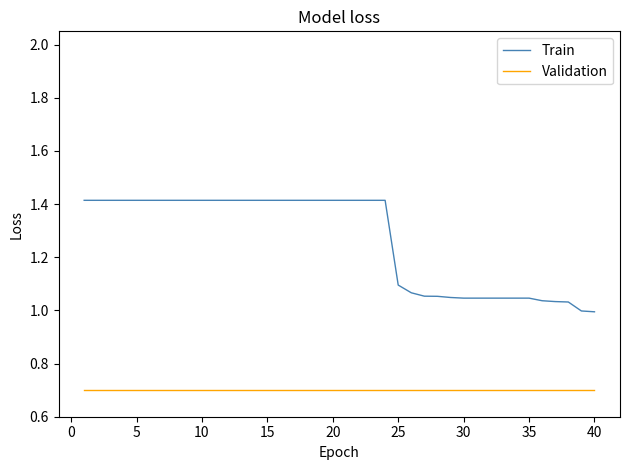

What is the maximum value for Train?

1.4